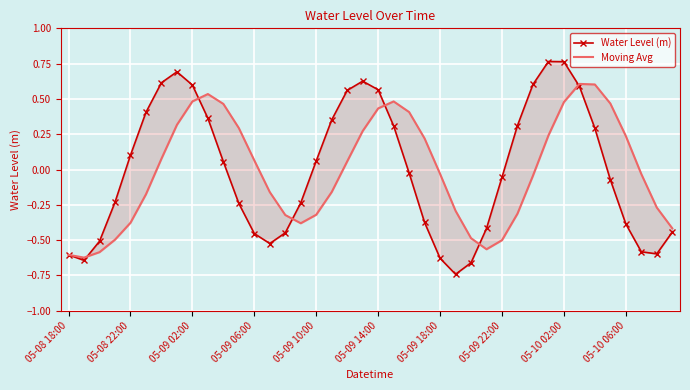

What is the total value across all series at 18?

0.6